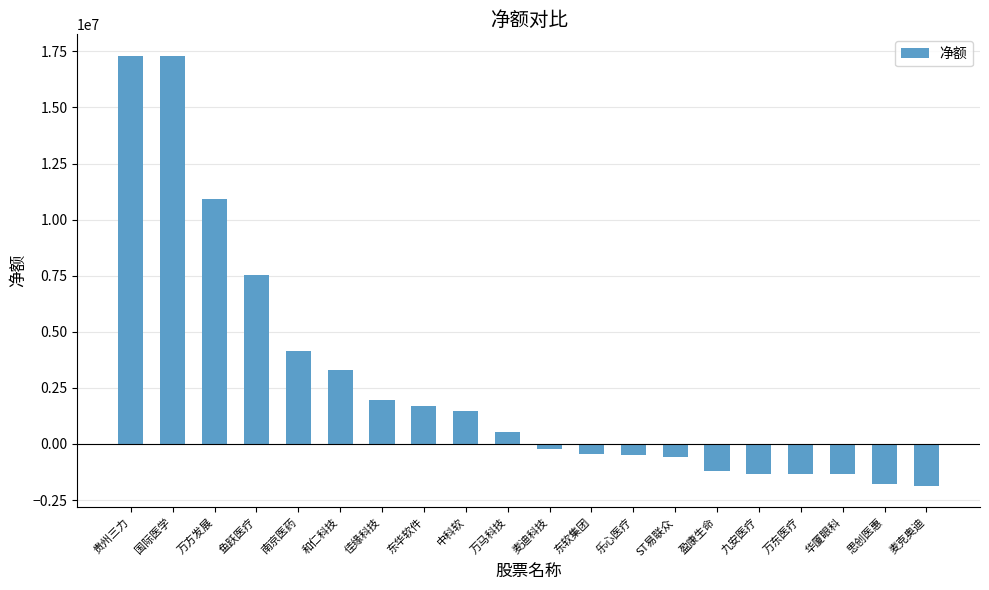

Read the value at 麦克奥迪, to the nearest 10.

-1866830